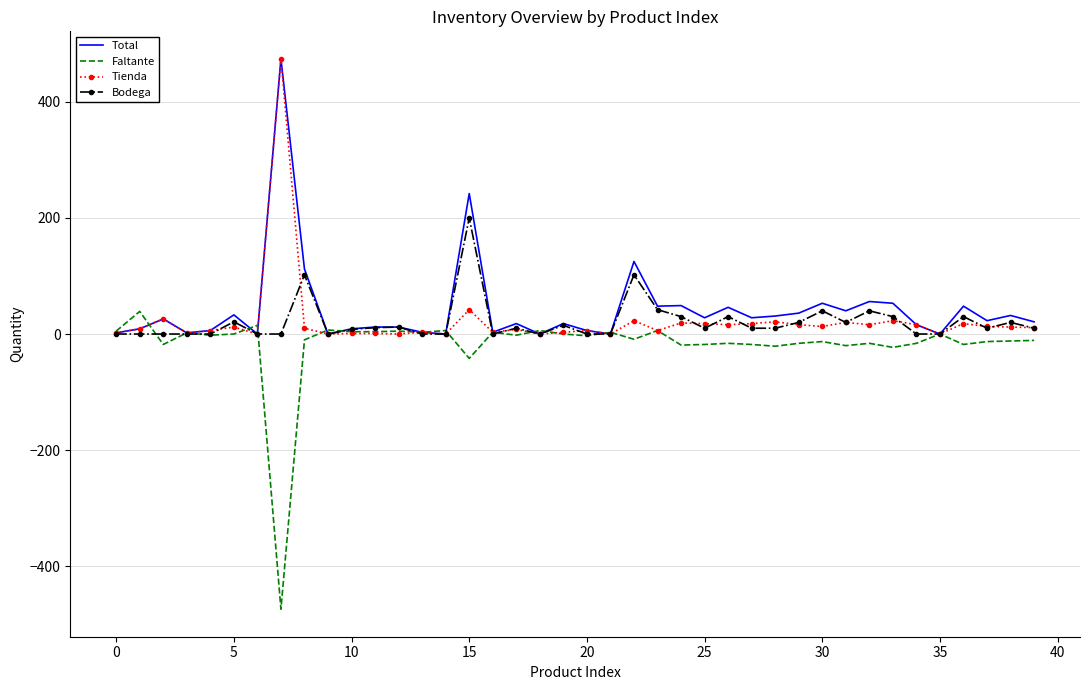

What is the maximum value shown in the chart?

474